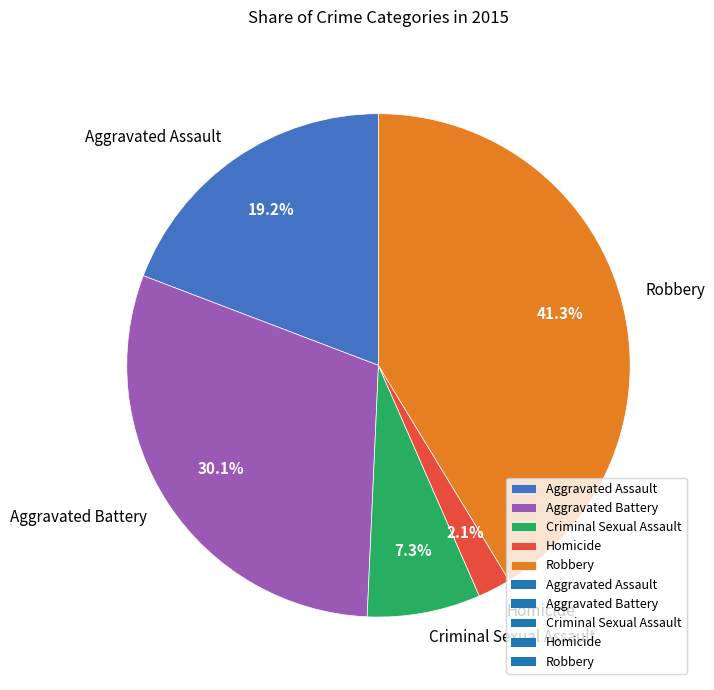

Which has a higher value, Aggravated Battery or Robbery?

Robbery